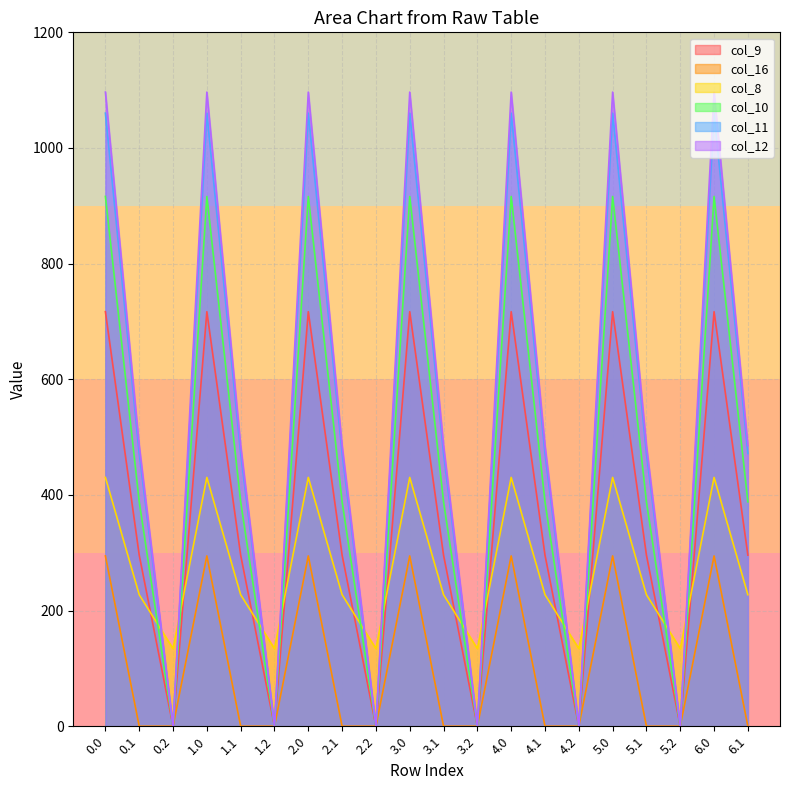

Reading left to right, transcribe all the data shown in this chart.

col_9: 716.9	295.9	0.0	716.9	295.9	0.0	716.9	295.9	0.0	716.9	295.9	0.0	716.9	295.9	0.0	716.9	295.9	0.0	716.9	295.9
col_16: 294.5	0.0	0.0	294.5	0.0	0.0	294.5	0.0	0.0	294.5	0.0	0.0	294.5	0.0	0.0	294.5	0.0	0.0	294.5	0.0
col_8: 430.3	227.5	134.2	430.3	227.5	134.2	430.3	227.5	134.2	430.3	227.5	134.2	430.3	227.5	134.2	430.3	227.5	134.2	430.3	227.5
col_10: 916.2	388.1	0.0	916.2	388.1	0.0	916.2	388.1	0.0	916.2	388.1	0.0	916.2	388.1	0.0	916.2	388.1	0.0	916.2	388.1
col_11: 1060.3	471.7	0.0	1060.3	471.7	0.0	1060.3	471.7	0.0	1060.3	471.7	0.0	1060.3	471.7	0.0	1060.3	471.7	0.0	1060.3	471.7
col_12: 1096.7	485.4	0.0	1096.7	485.4	0.0	1096.7	485.4	0.0	1096.7	485.4	0.0	1096.7	485.4	0.0	1096.7	485.4	0.0	1096.7	485.4